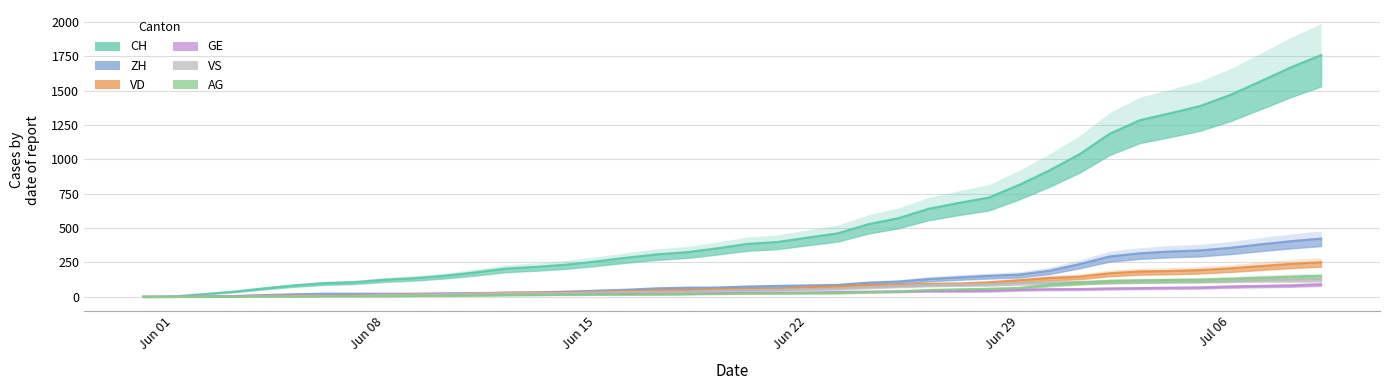

What is the sum of the CH values at 2020-06-19 and 2020-07-07?

1921